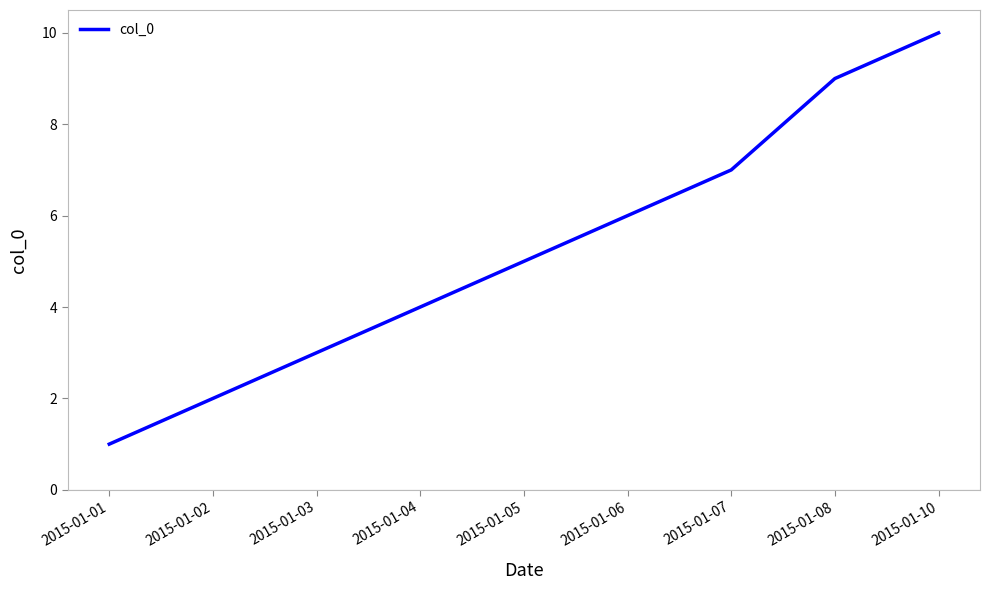

True or false: there are more than 0 points higher than both neighbors.

False